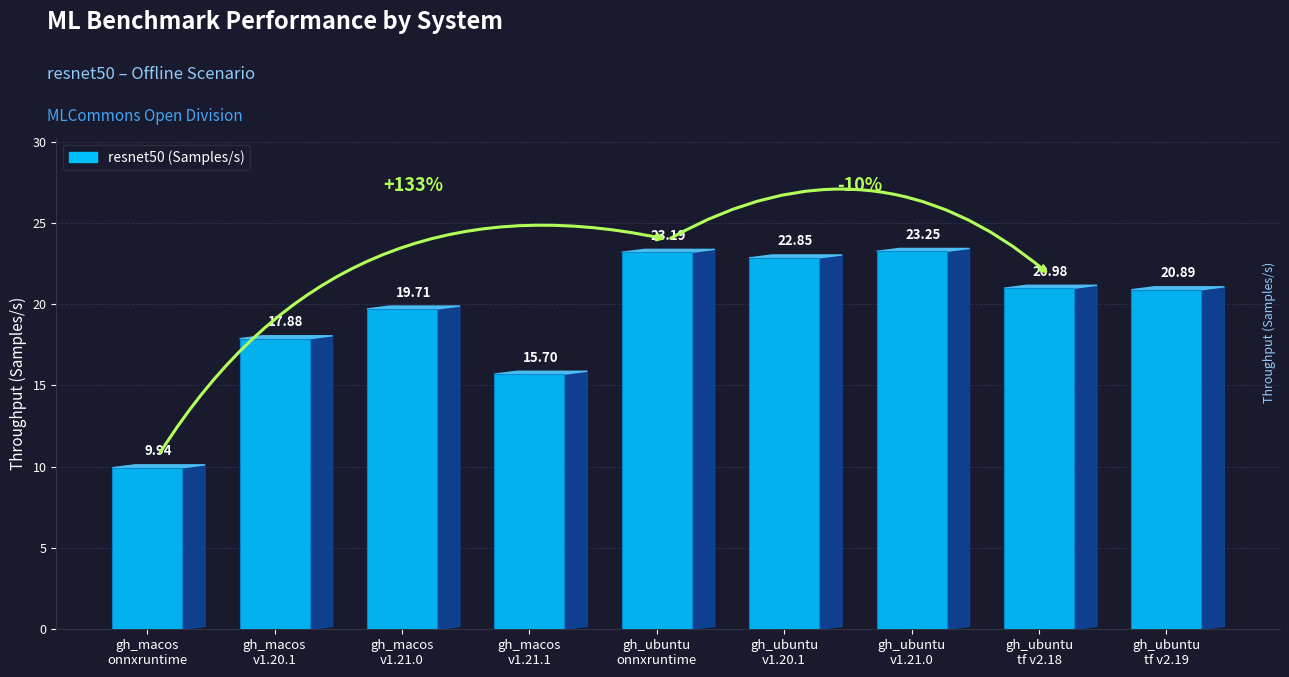

Between gh_ubuntu
tf v2.19 and gh_ubuntu
v1.21.0, which is larger?

gh_ubuntu
v1.21.0